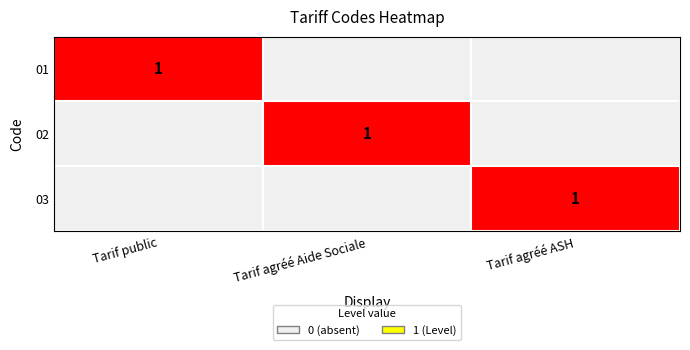

The 03 series shows 1 at Tarif agréé ASH. True or false?

True